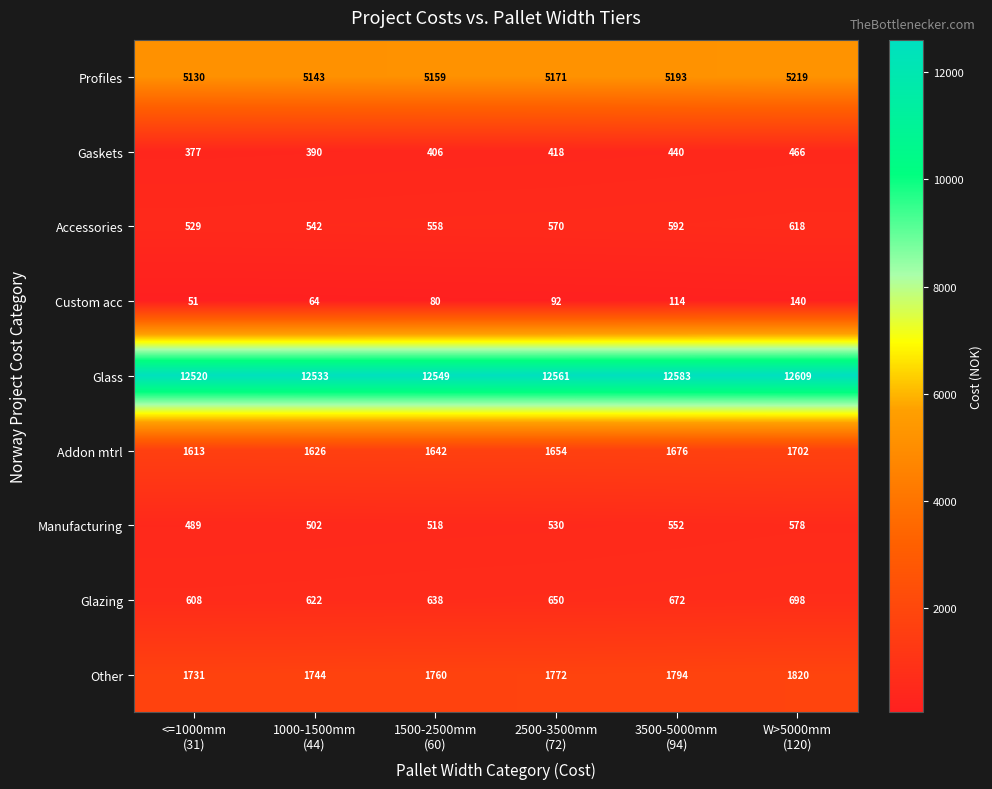

Which series has the largest range (max minus min)?

Glazing